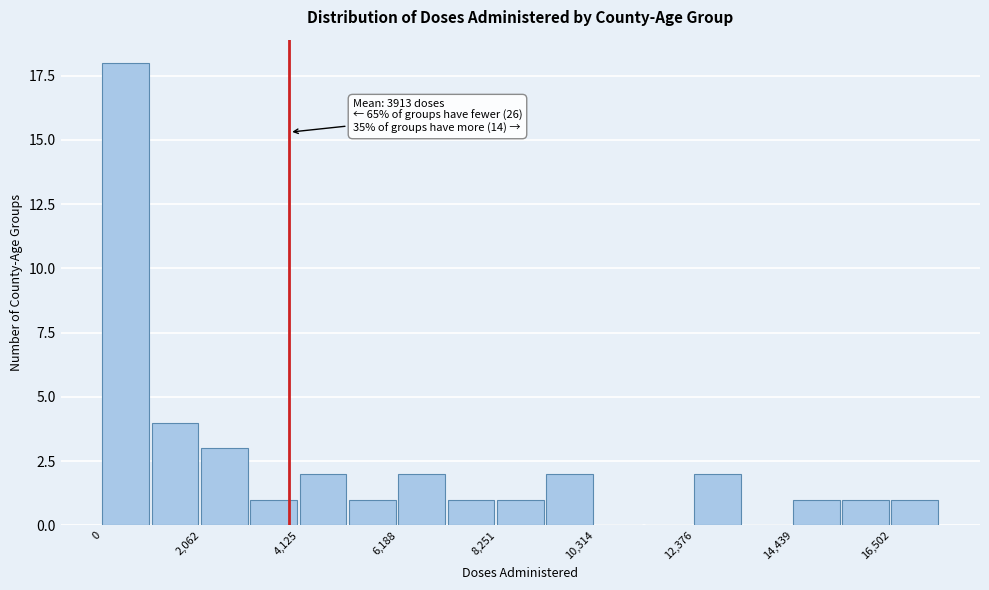

Around what value on the x-axis is the tallest bar? Give the approximate position of its centre, as read against the axis.

500